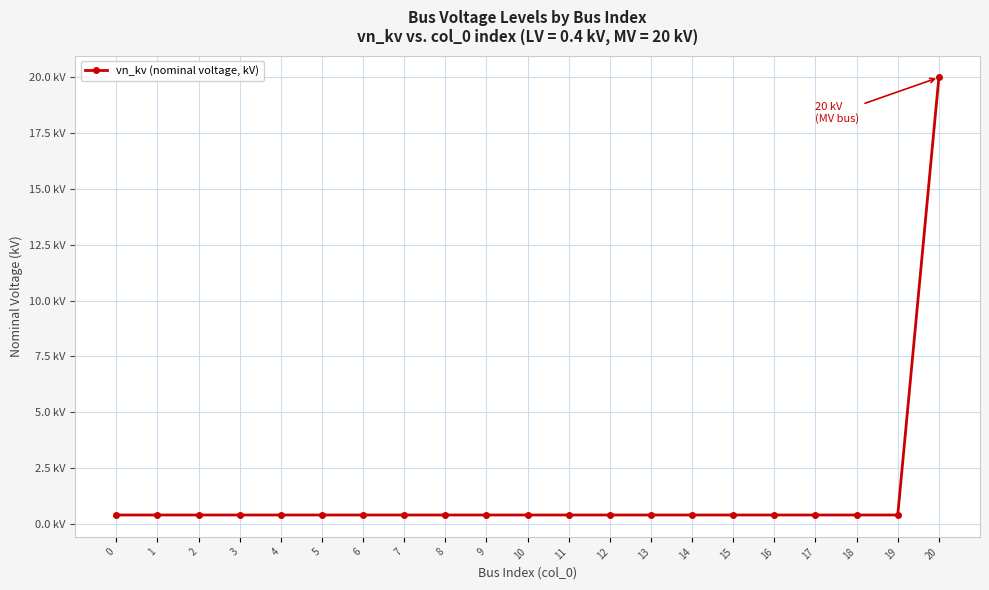

List the labels in order of value, smallest first.

0, 1, 2, 3, 4, 5, 6, 7, 8, 9, 10, 11, 12, 13, 14, 15, 16, 17, 18, 19, 20